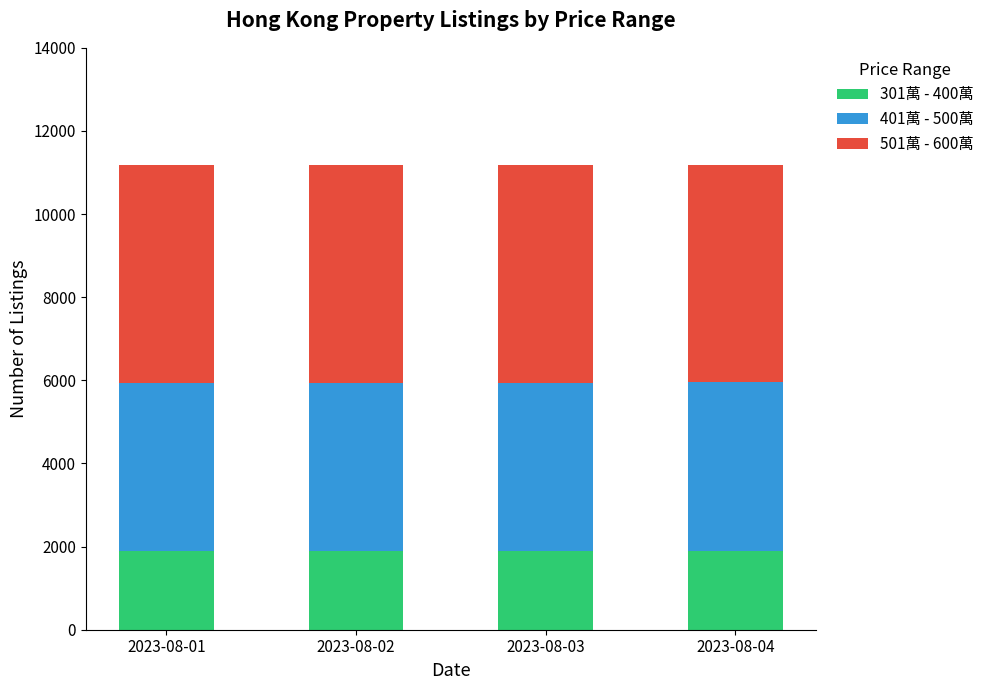

Does the chart contain stacked bars?

Yes